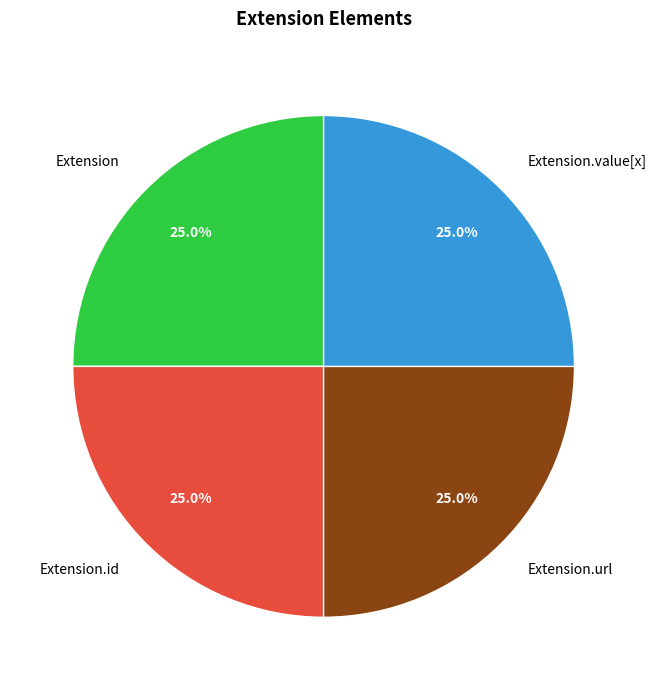

To the nearest percent, what is the combined percentage of Extension.value[x] and Extension.id?

50%